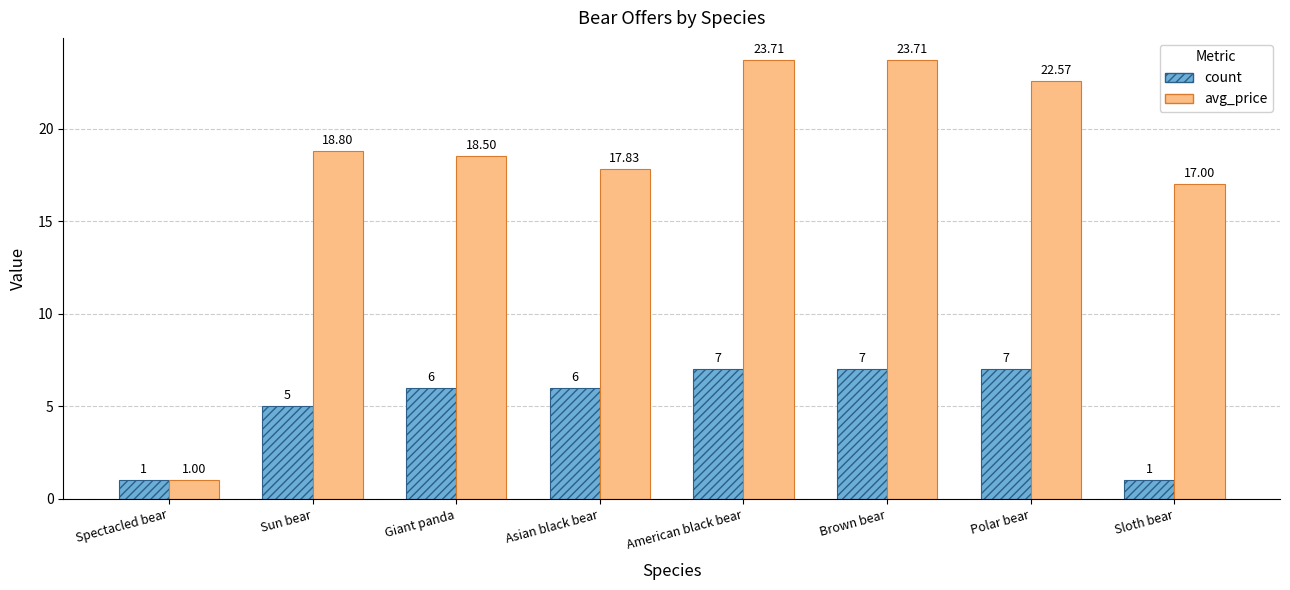

Between Asian black bear and American black bear, which series saw the biggest shift?

avg_price